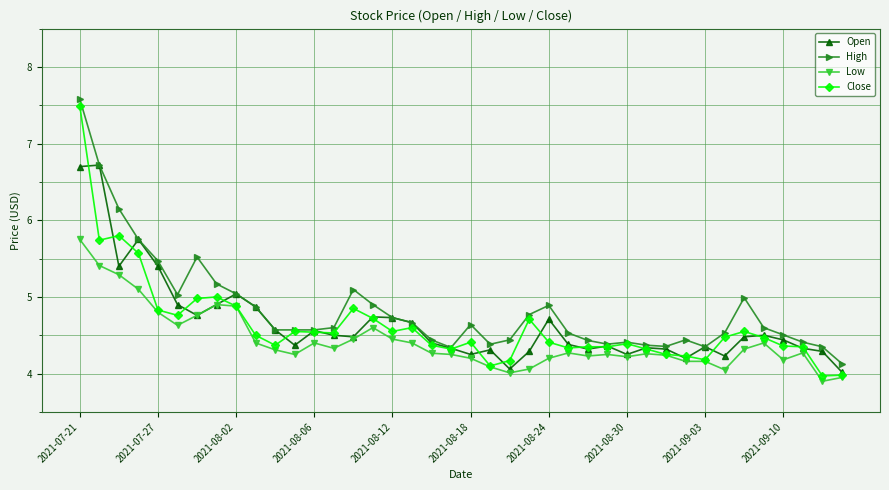

How many series are shown in this chart?

4